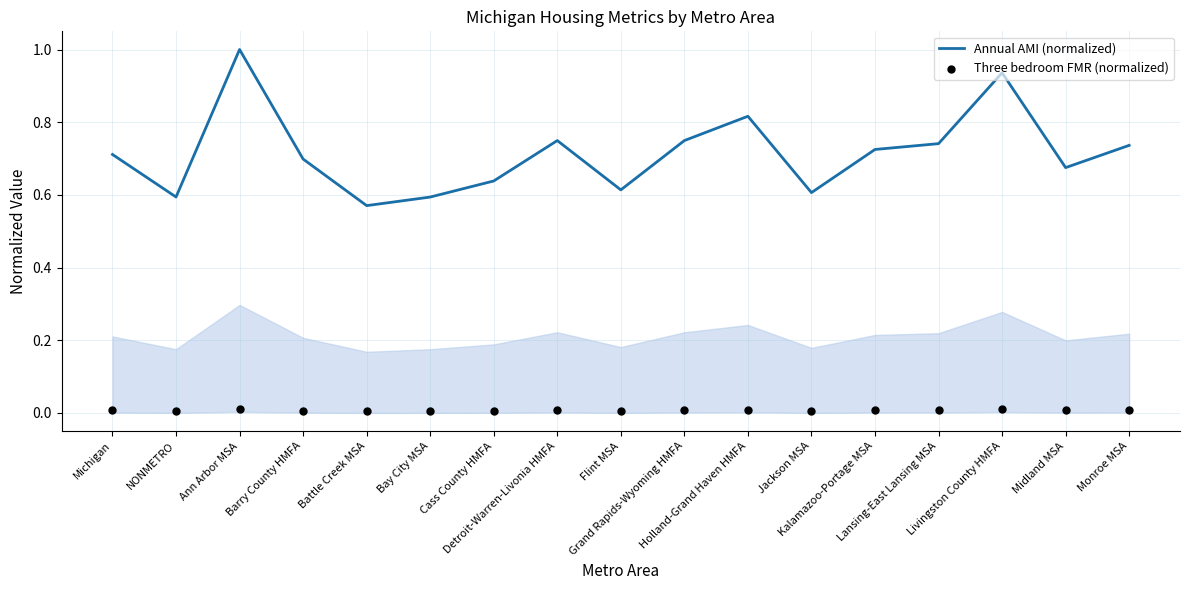

Which series has the largest total across all categories?

Annual AMI (normalized)